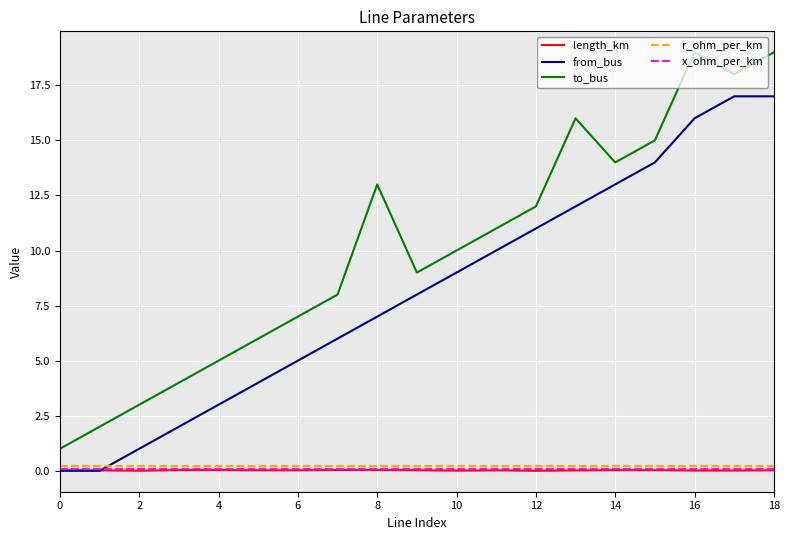

What is the greatest value displayed?

19.0